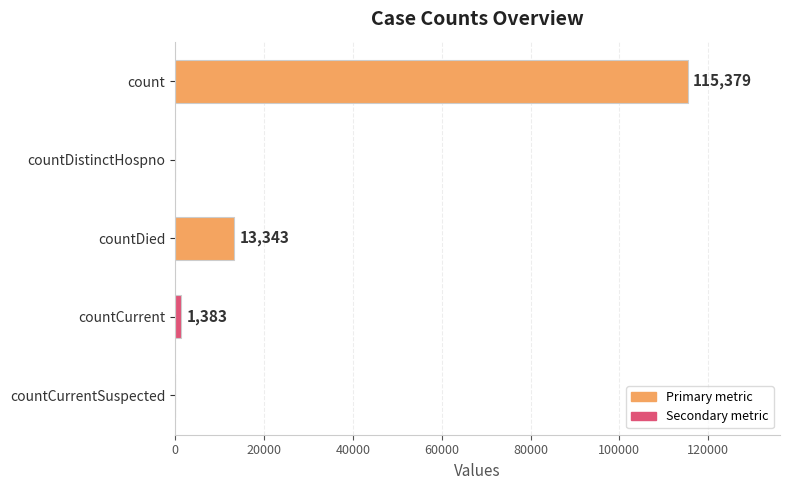

Reading top to bottom, extract all data points from this chart.

count=115379	countDistinctHospno=0	countDied=13343	countCurrent=1383	countCurrentSuspected=0